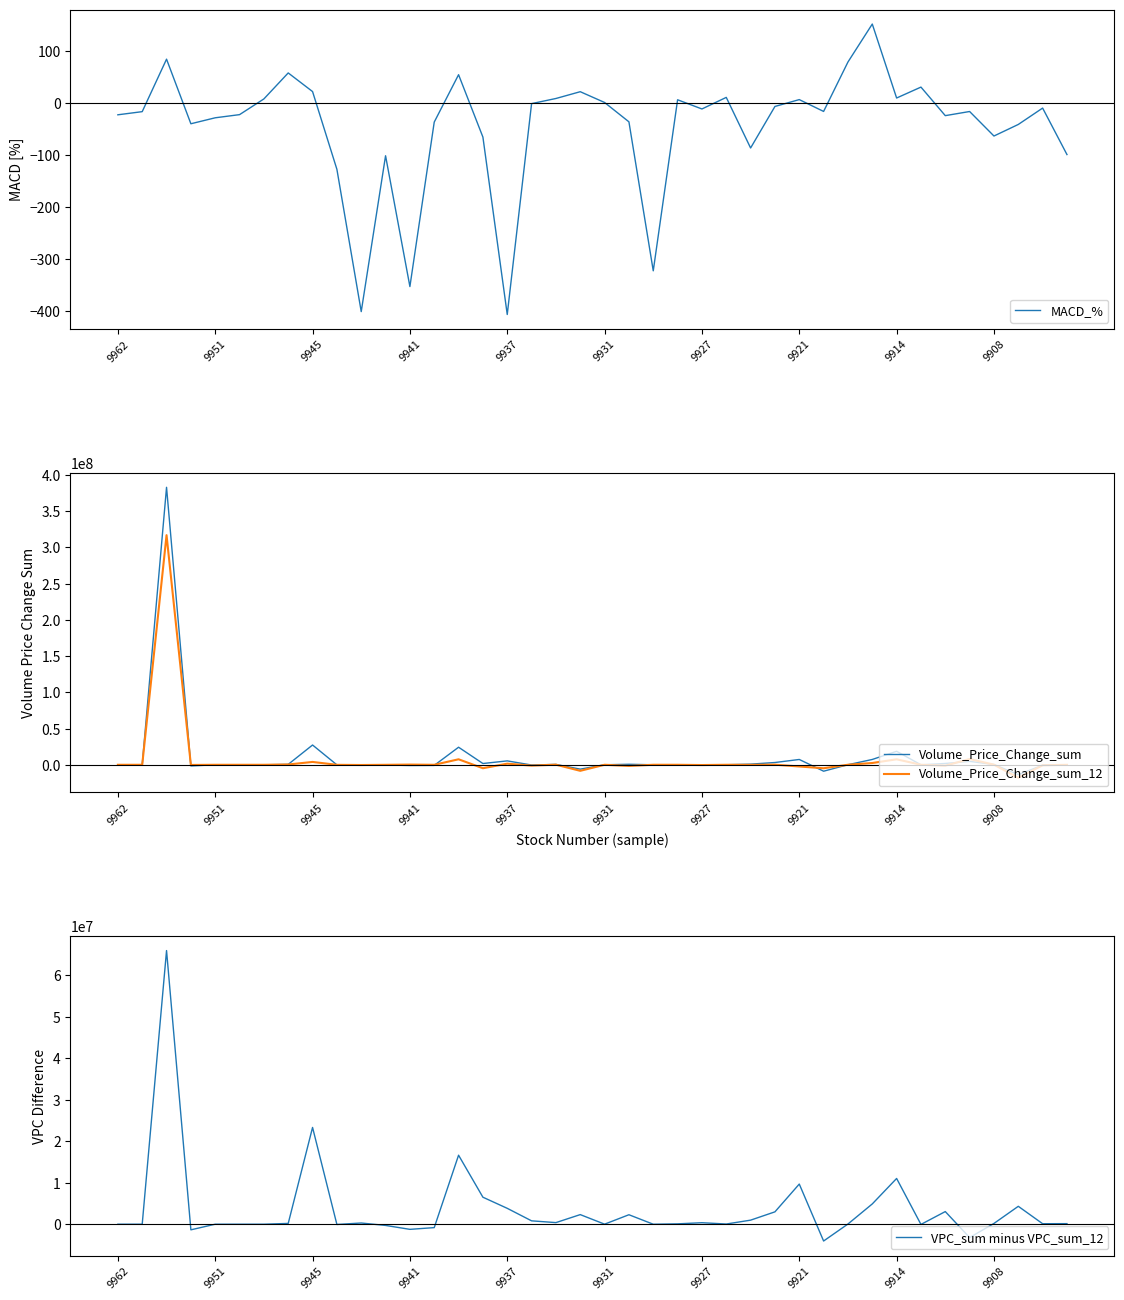

True or false: MACD_% and VPC_sum minus VPC_sum_12 cross at least once.

True